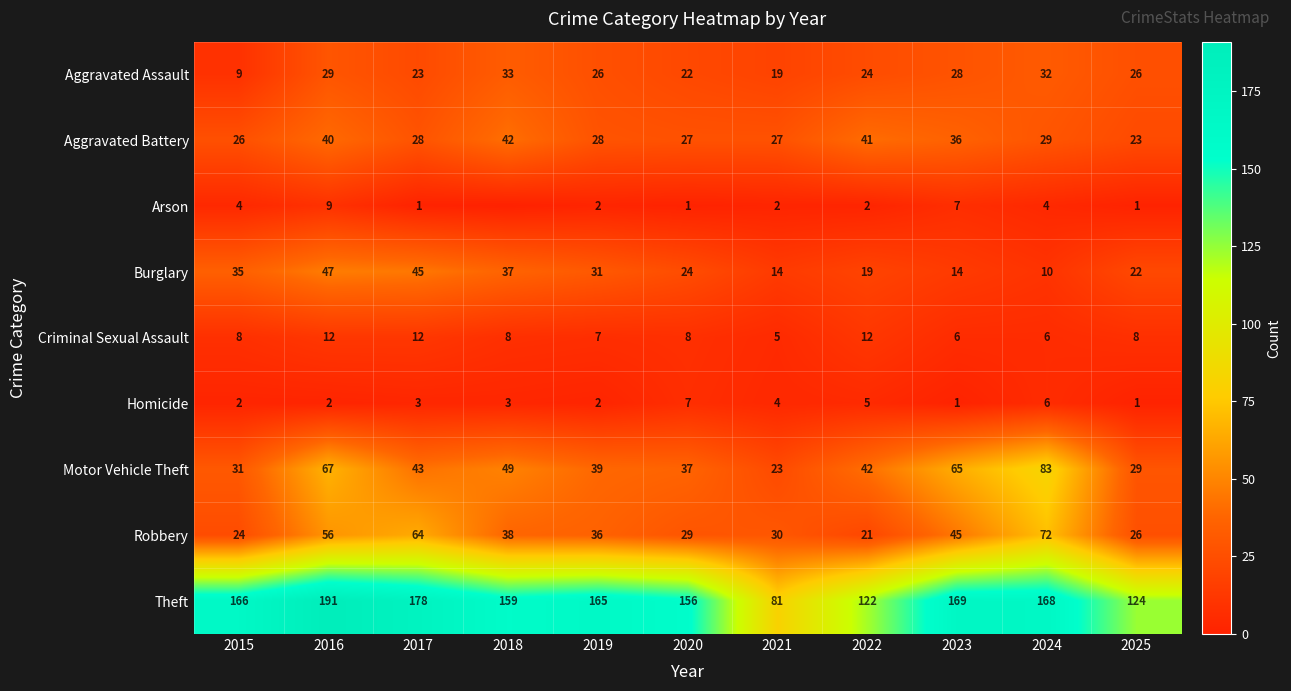

At which category is the sum across all series the highest?

2016